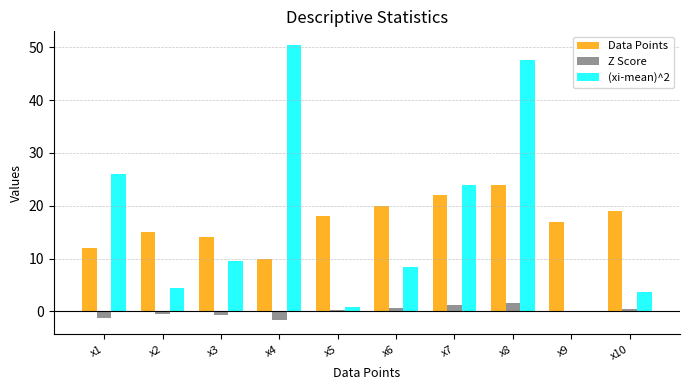

Between x1 and x4, which series saw the biggest shift?

(xi-mean)^2